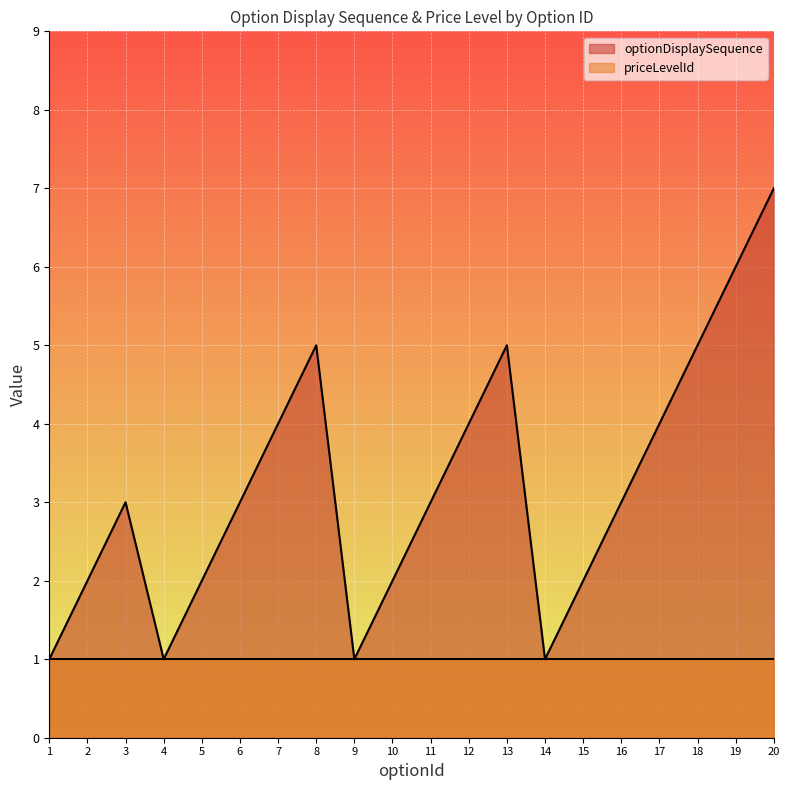

Does the chart display data point markers on the line(s)?

No